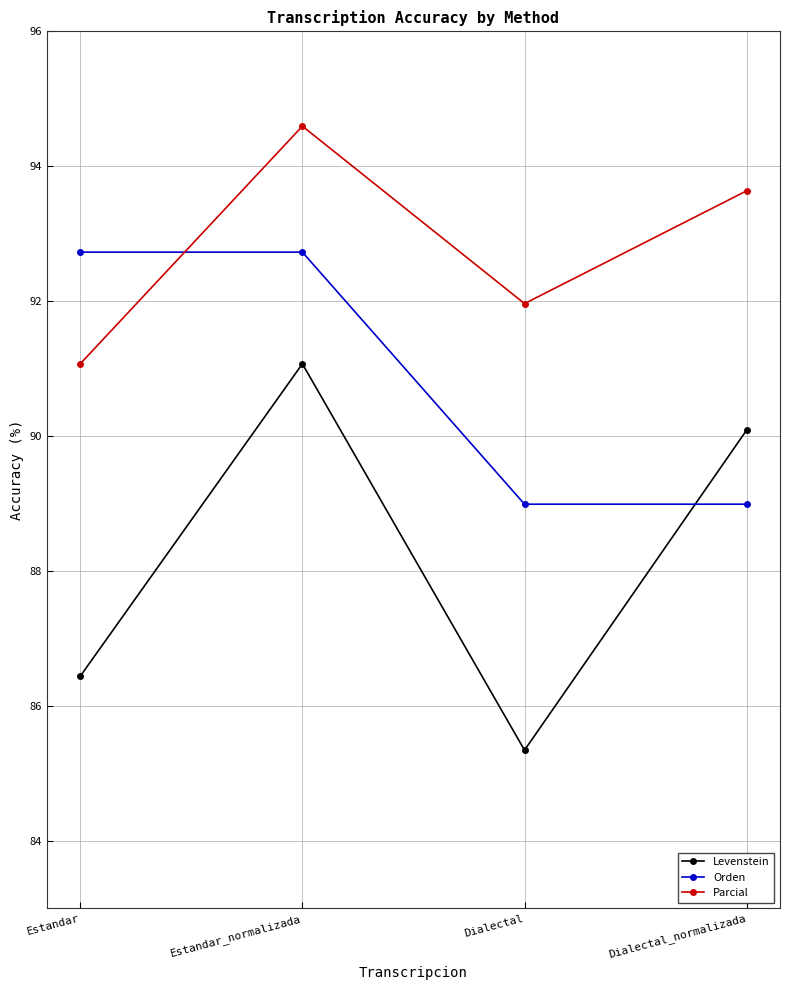

Reading left to right, transcribe all the data shown in this chart.

Levenstein: 86.4	91.1	85.3	90.1
Orden: 92.7	92.7	89.0	89.0
Parcial: 91.1	94.6	92.0	93.6